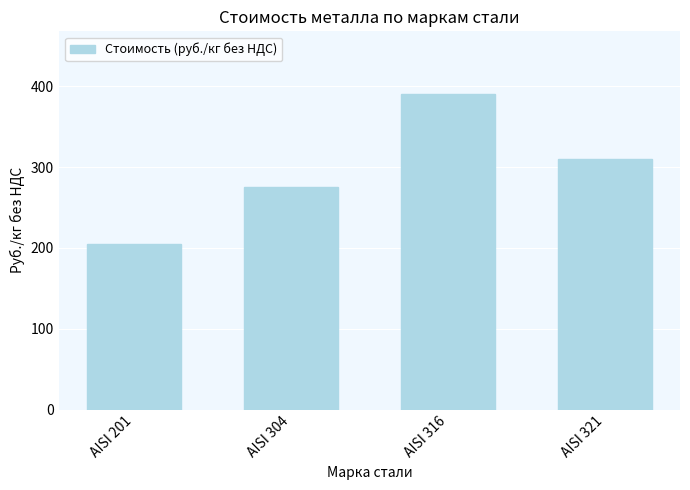

Which has a higher value, AISI 201 or AISI 304?

AISI 304